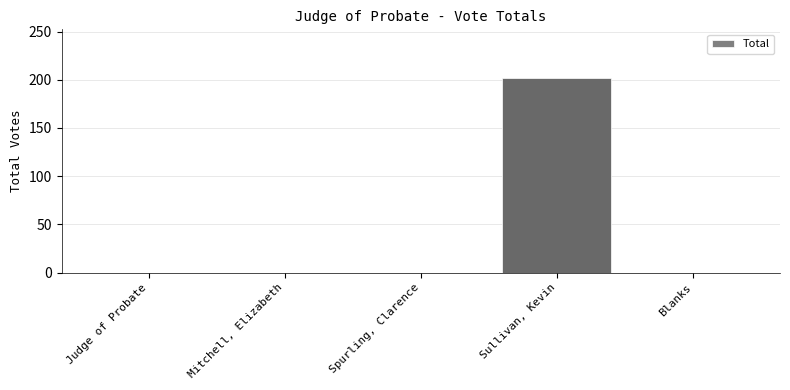

What is the average value?

40